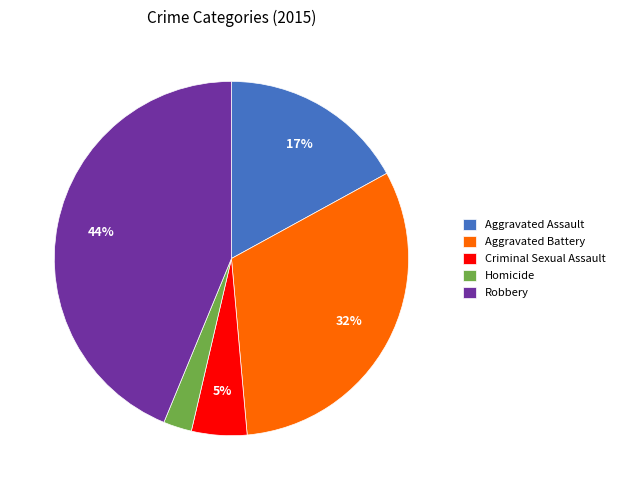

To the nearest percent, what is the average slice percentage?

20%